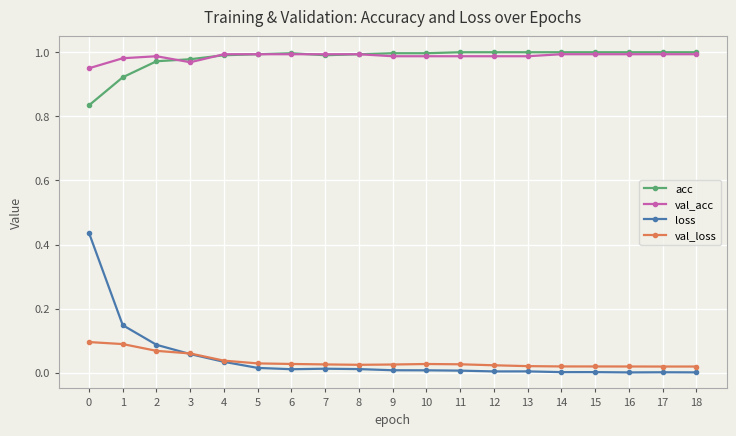

Is the value of val_loss at 15 greater than the value of acc at 11?

No